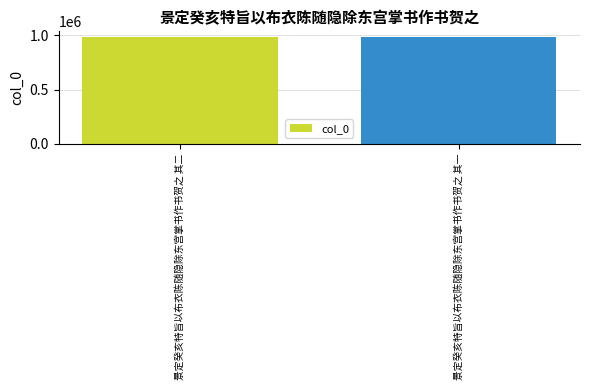

How many data points are less than 986135?

1